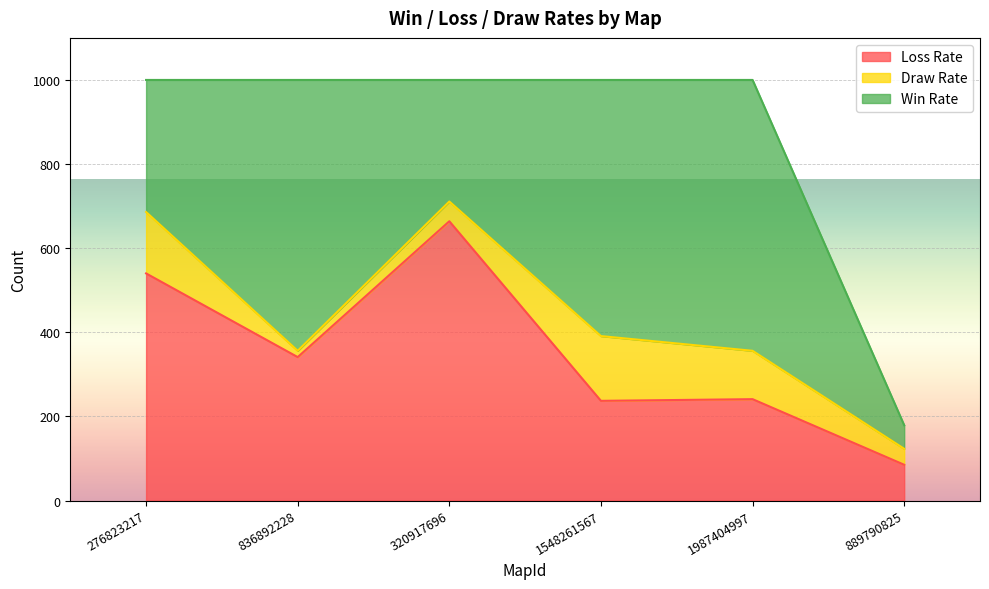

Is it true that Loss Rate equals 609 at 836892228?

False